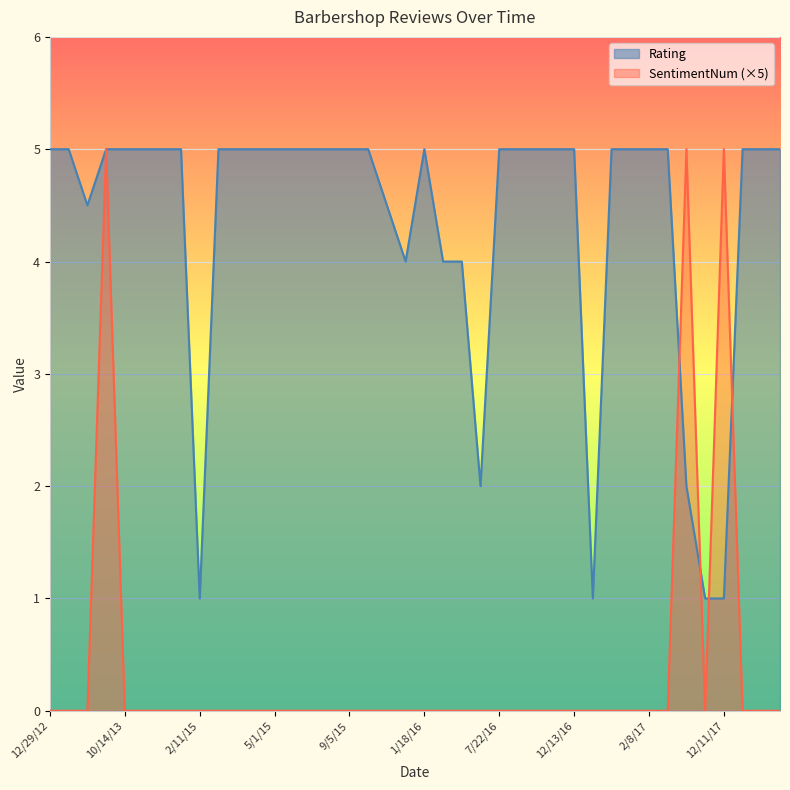

What is the difference between the maximum and second lowest values in the SentimentNum series?

1.0